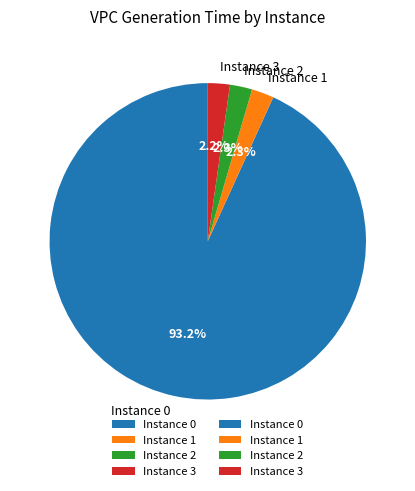

Which has a higher value, Instance 0 or Instance 1?

Instance 0